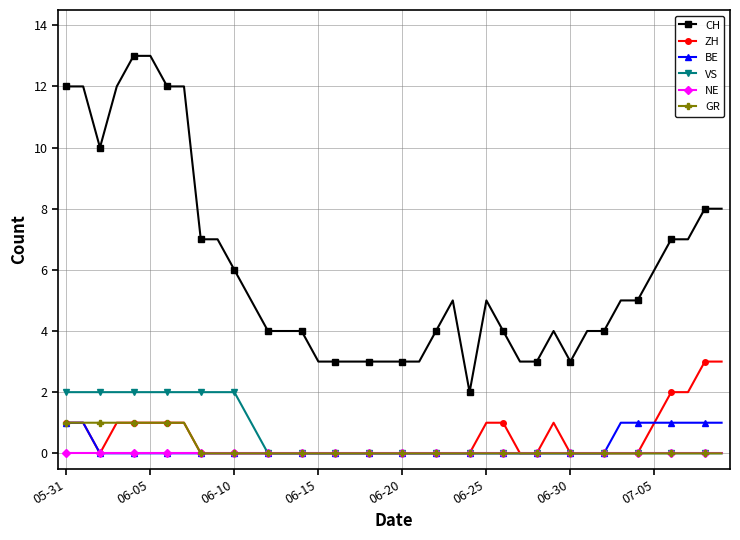

Which series has the widest spread of values?

CH